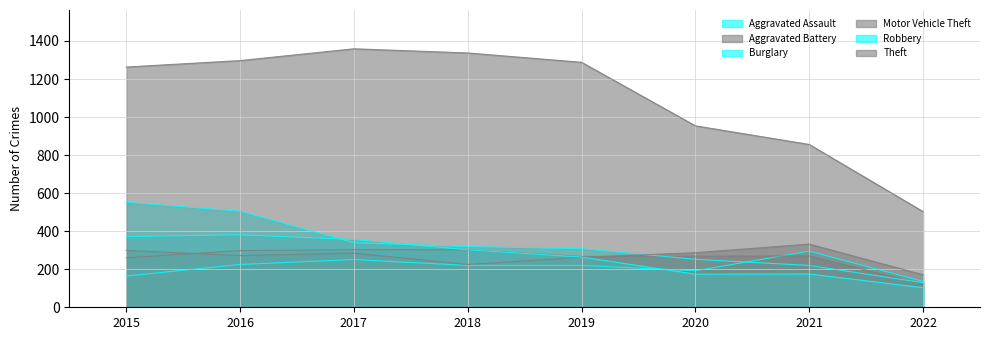

Which category has the lowest value across all series?

2022